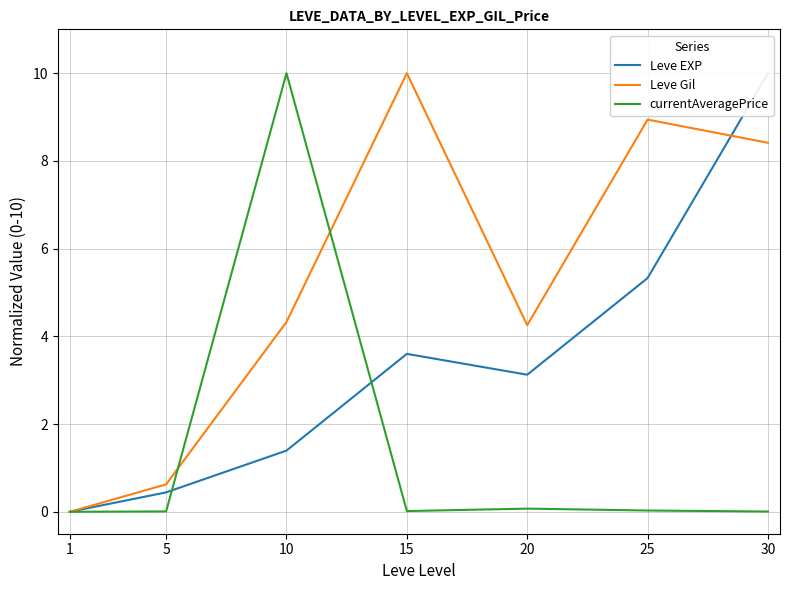

How many data points in Leve Gil are above 4?

5